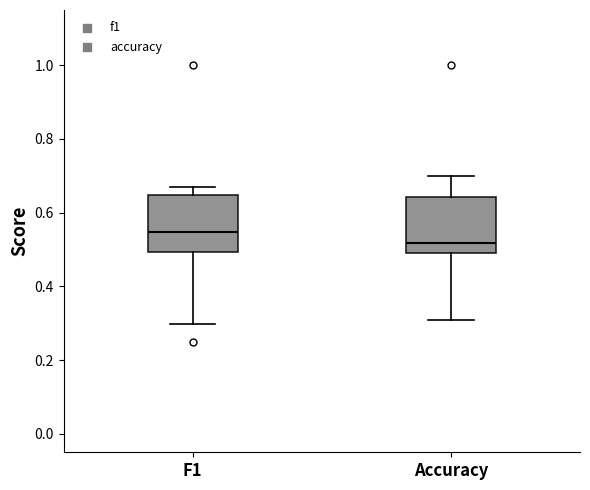

Reading left to right, transcribe this box plot: for each box, give where its median line is, the range the box spans, and where its two whiskers end, as read against the y-axis. The values are not printed on the chart, so give them approximately, as read against the axis.

F1: median 0.54, box 0.50 to 0.64, whiskers 0.30 to 0.68
Accuracy: median 0.52, box 0.50 to 0.64, whiskers 0.30 to 0.70